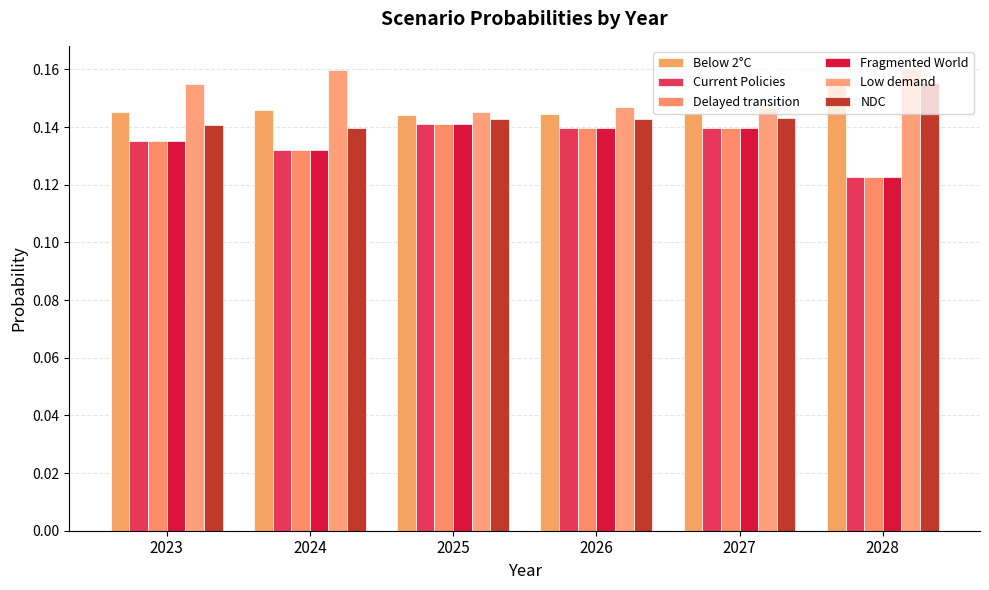

How many groups of bars are there?

6